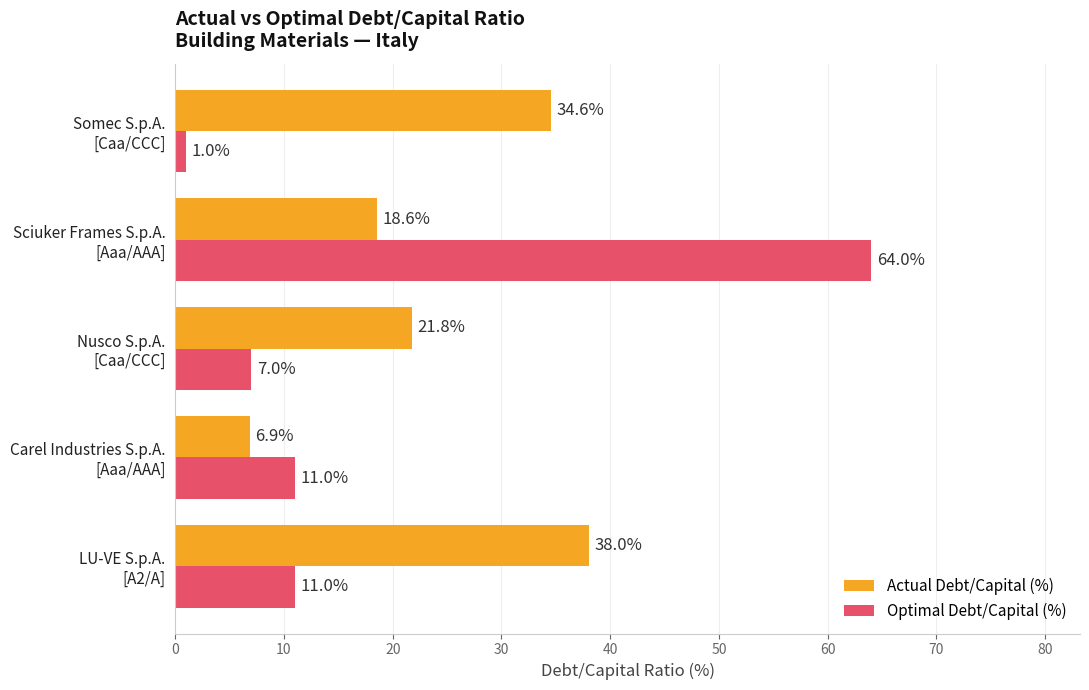

List the series in order of their overall mean, lowest first.

Optimal Debt/Capital (%), Actual Debt/Capital (%)